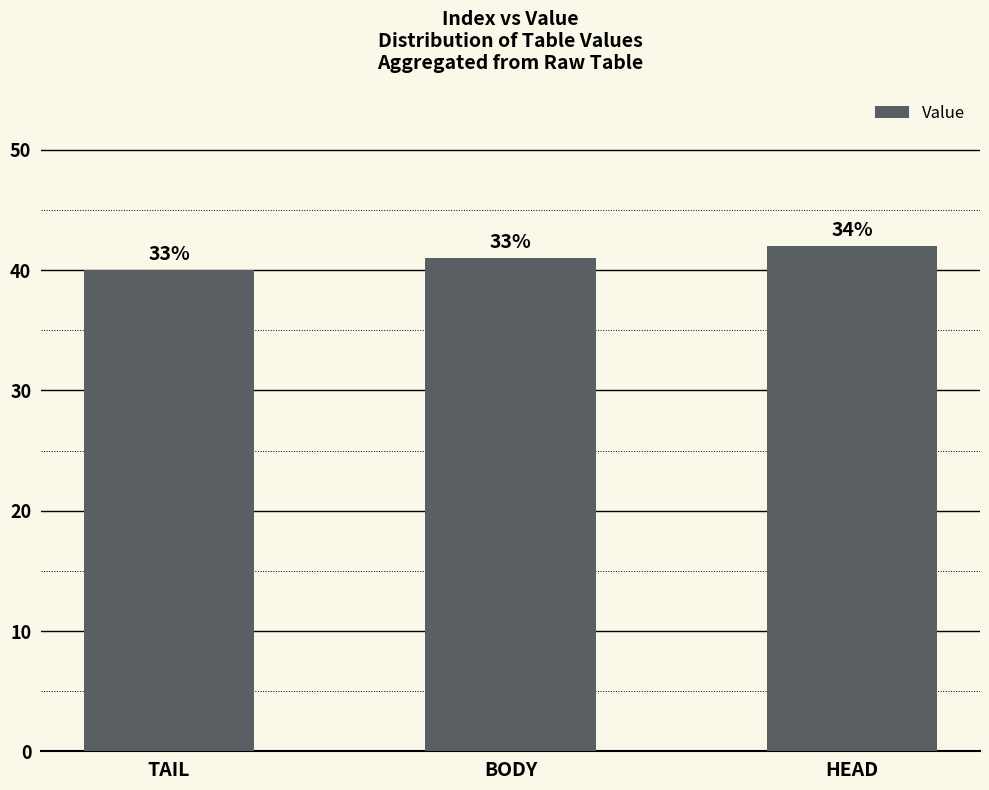

Are the bars horizontal?

No